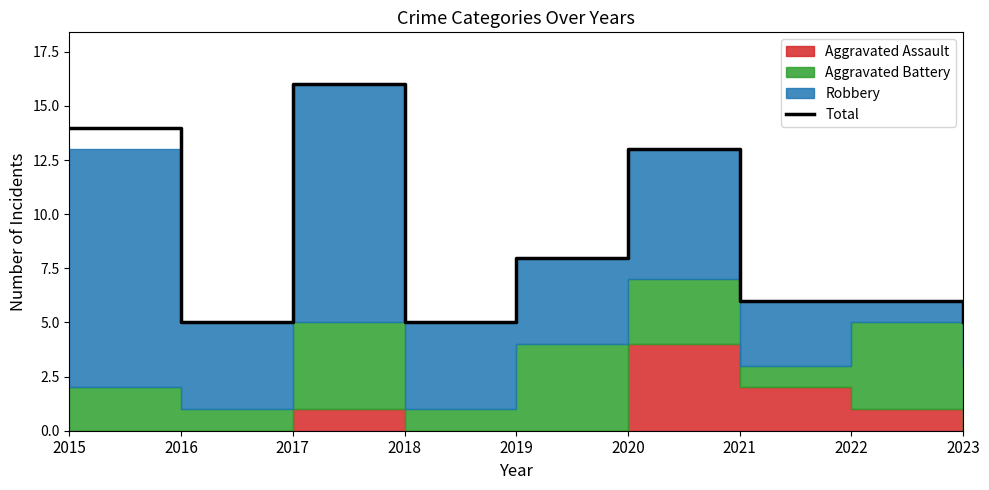

Is it true that Total equals 14 at 2019?

False